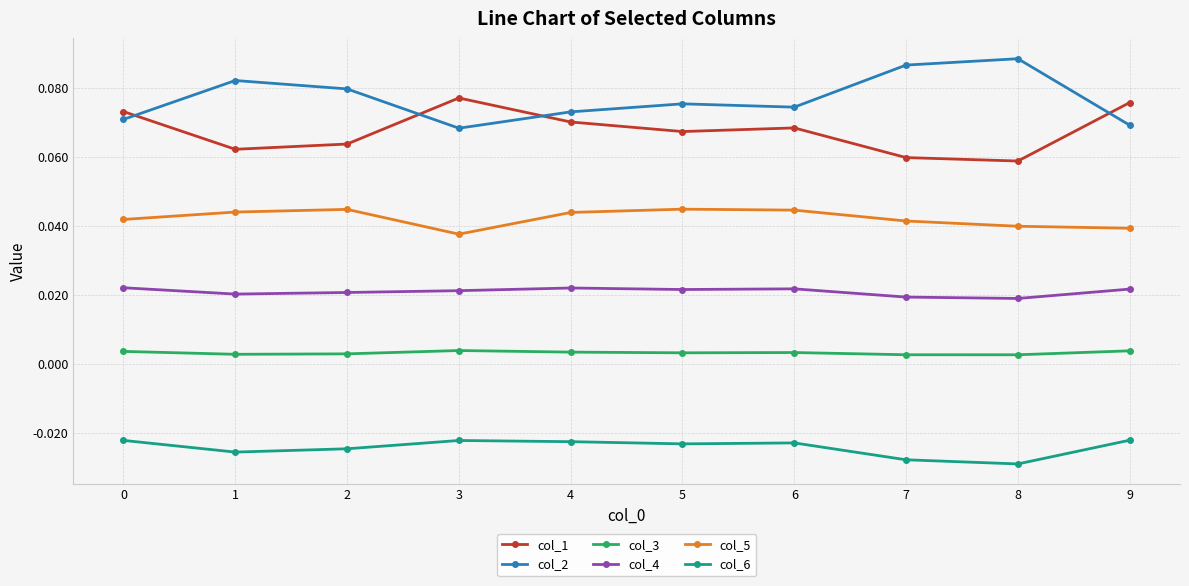

True or false: col_4 and col_2 cross at least once.

False